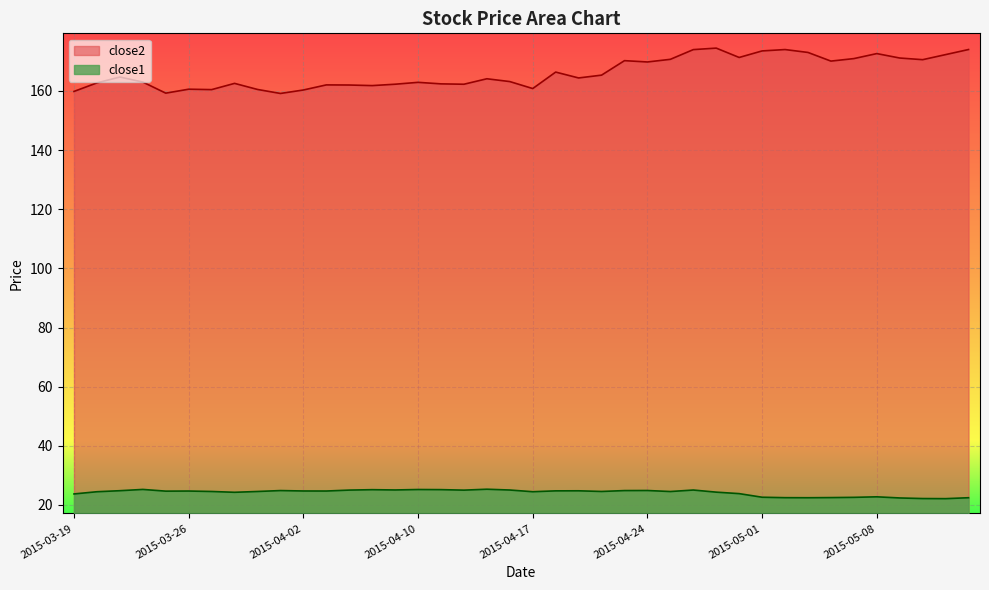

What is the maximum value for close2?

174.5